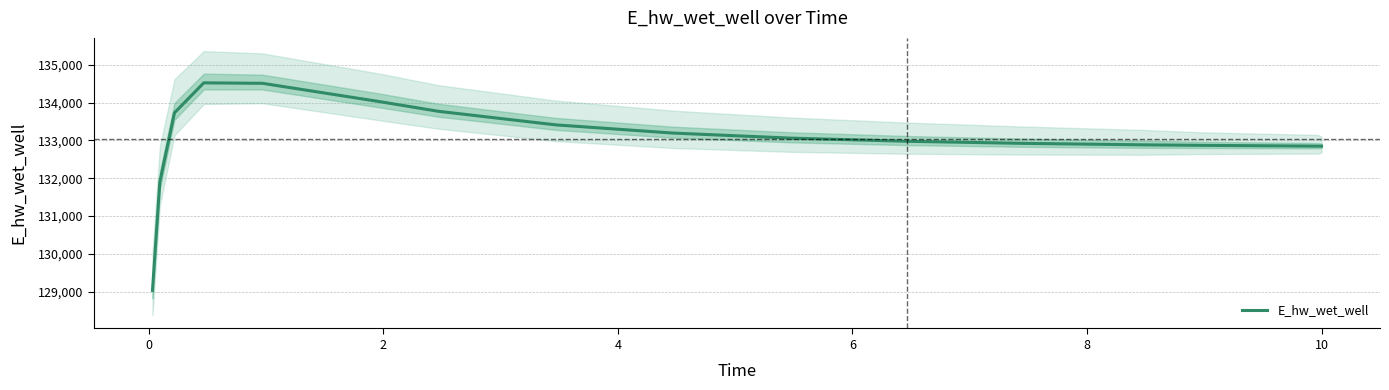

True or false: the data has more than 1 interior local peaks.

False